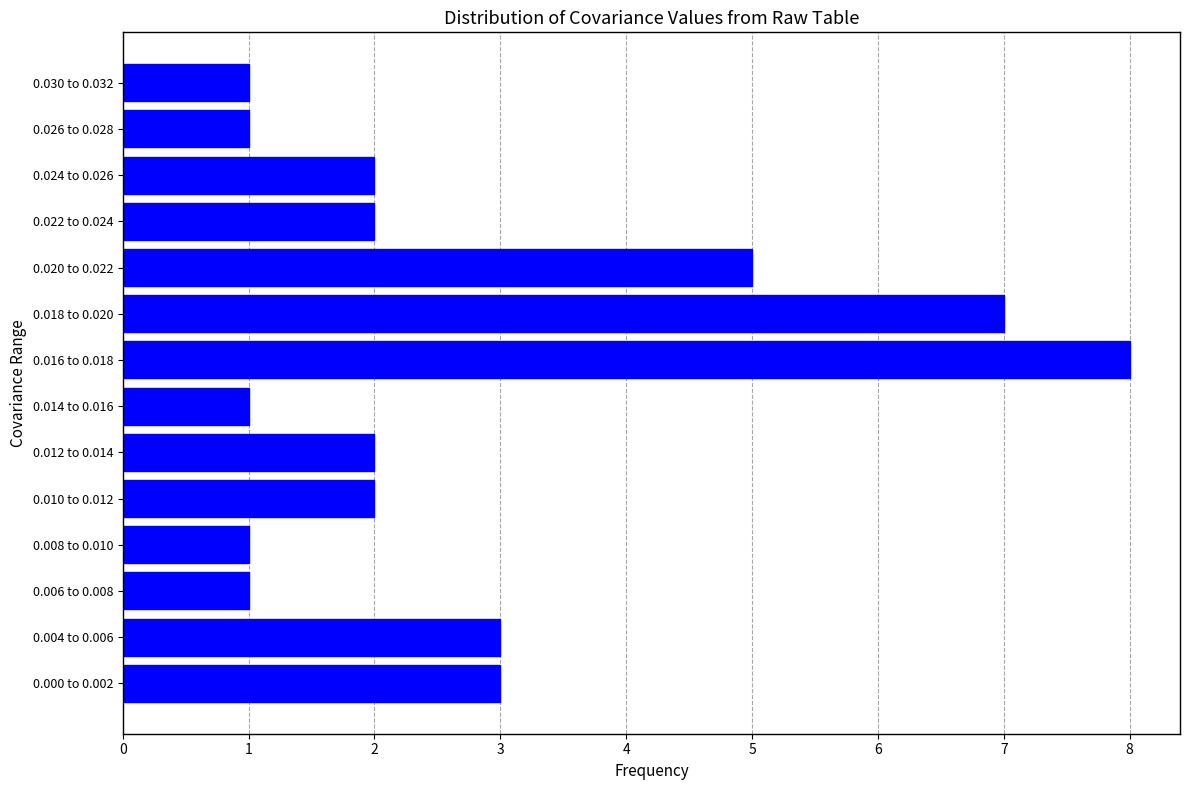

Reading bottom to top, what are all the values shown in this chart?

0.000 to 0.002=3	0.004 to 0.006=3	0.006 to 0.008=1	0.008 to 0.010=1	0.010 to 0.012=2	0.012 to 0.014=2	0.014 to 0.016=1	0.016 to 0.018=8	0.018 to 0.020=7	0.020 to 0.022=5	0.022 to 0.024=2	0.024 to 0.026=2	0.026 to 0.028=1	0.030 to 0.032=1